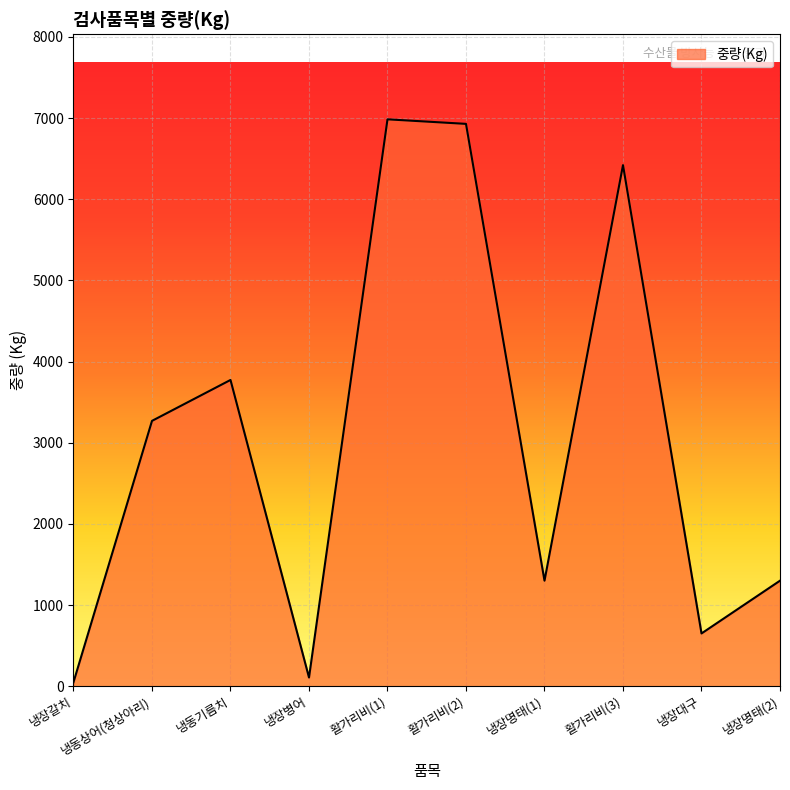

What is the difference between the maximum and minimum values?

6934